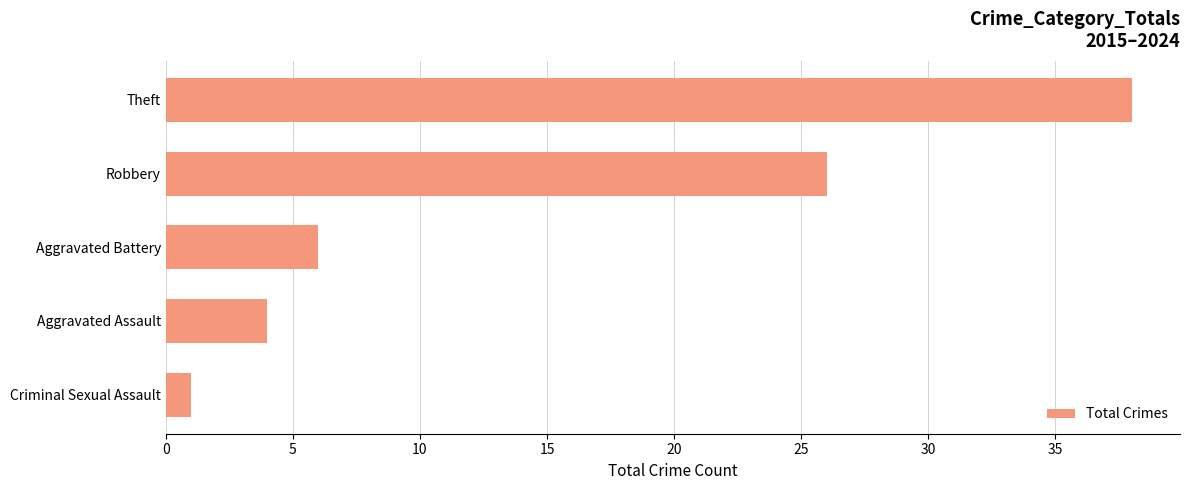

Which has a higher value, Theft or Criminal Sexual Assault?

Theft